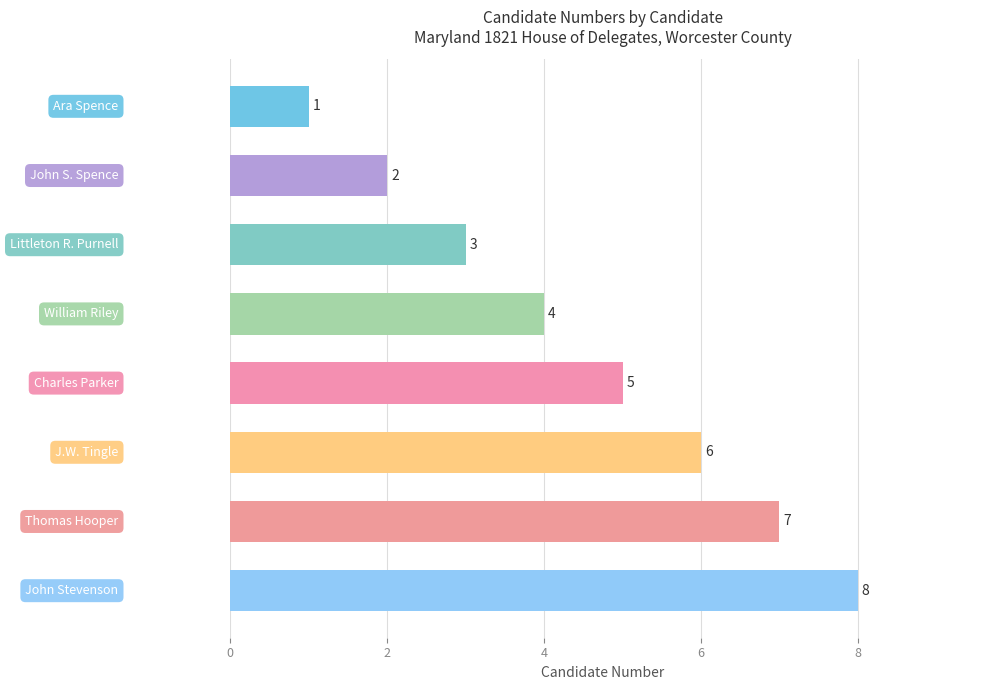

Count the values in the range 3 to 7.

5